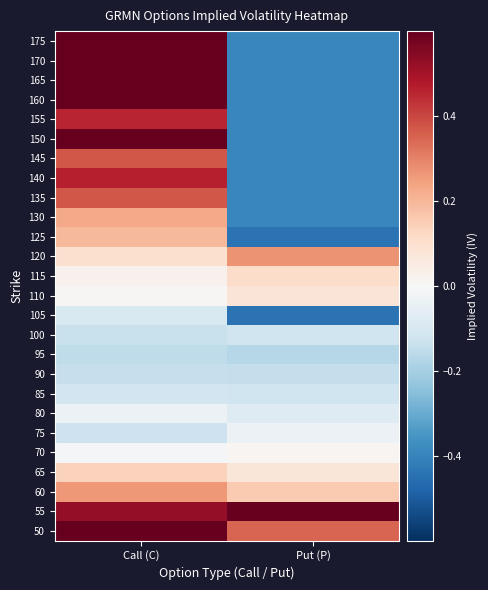

At which category does the chart reach its minimum across all series?

Put (P)